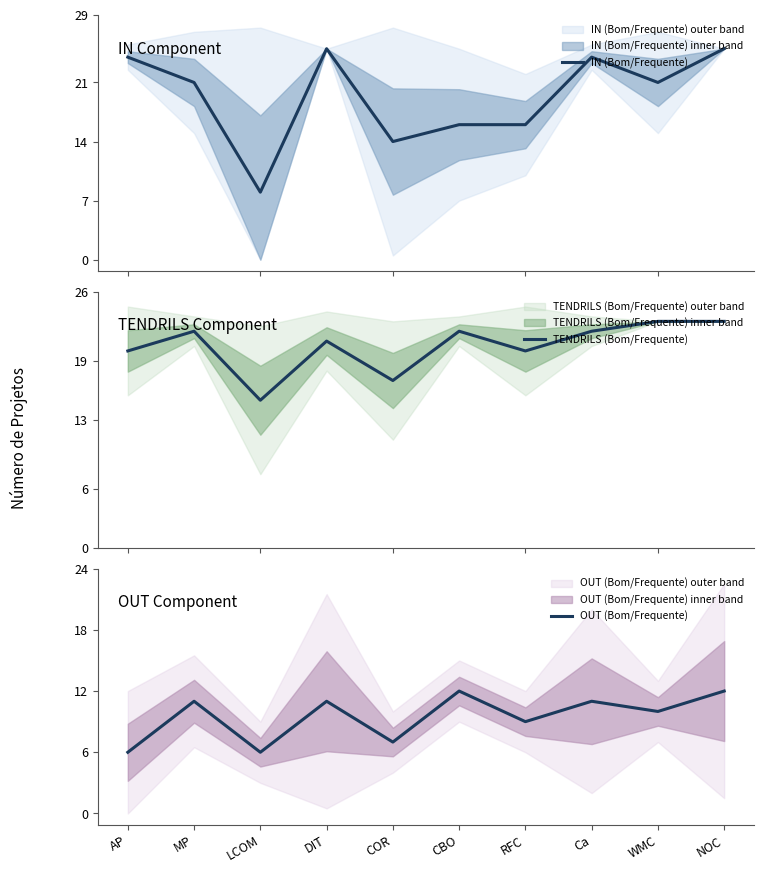

How many times do TENDRILS (Bom/Frequente) and IN (Bom/Frequente) cross each other?

6